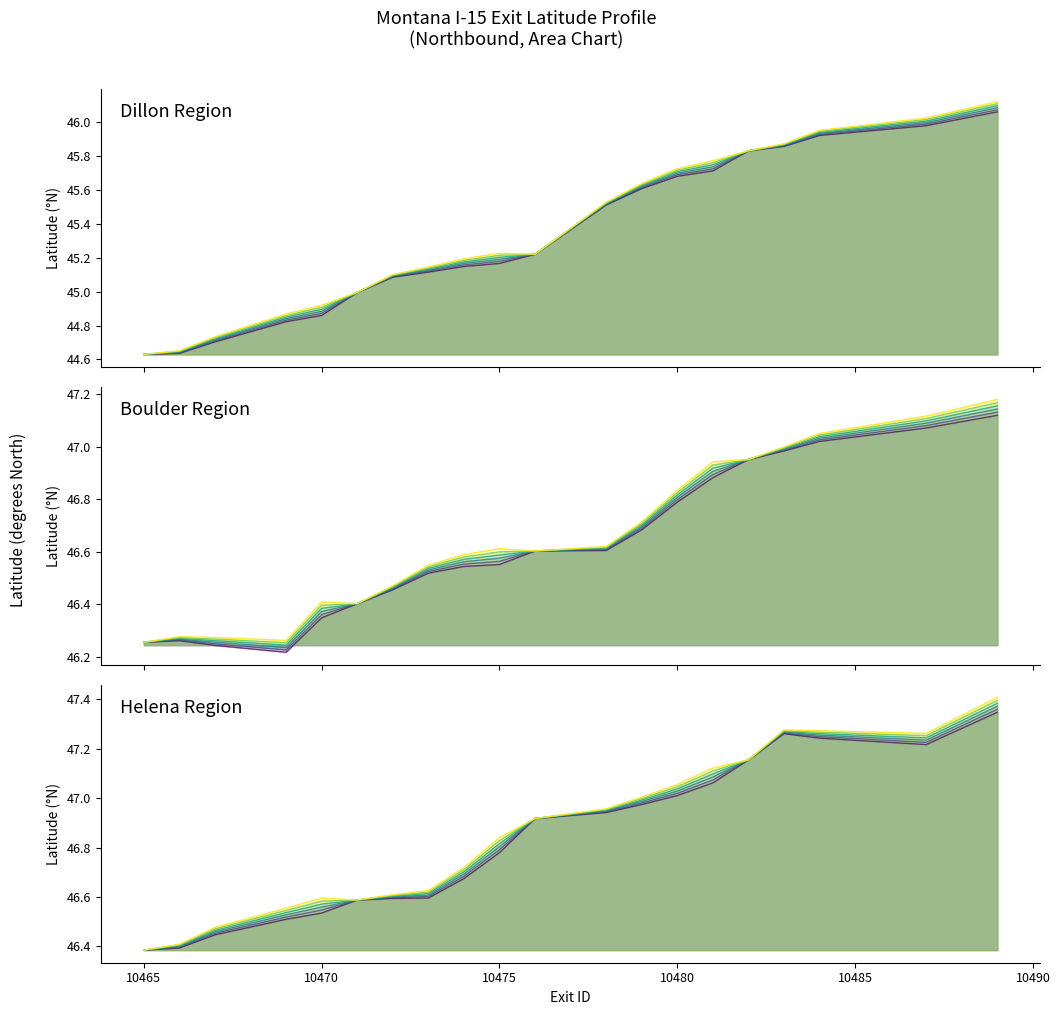

How many distinct data groups are displayed?

3